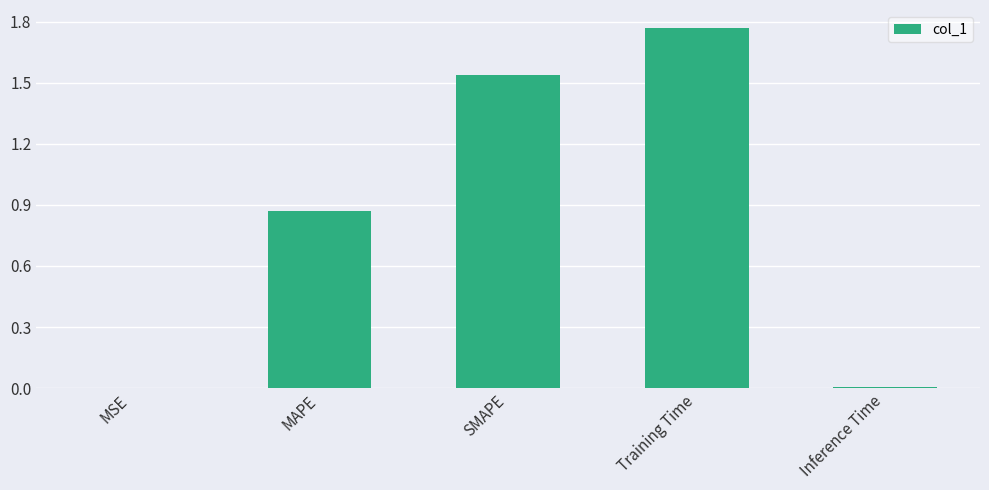

What is the sum of all values?

4.2